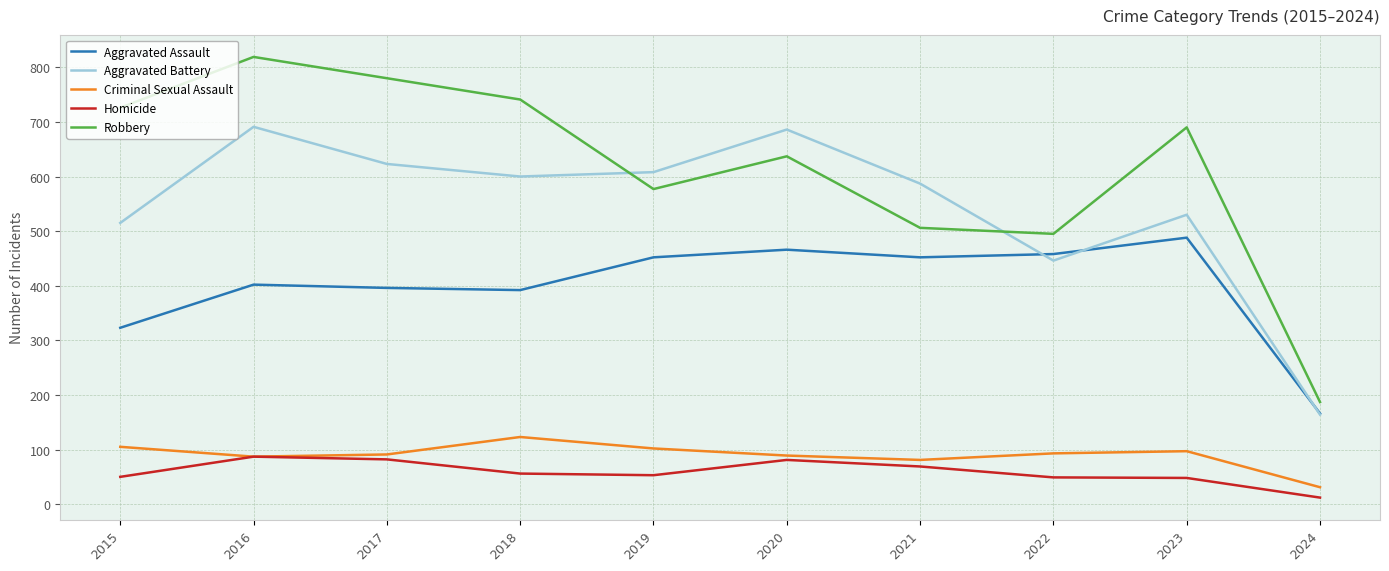

The Criminal Sexual Assault series shows 132 at 2020. True or false?

False